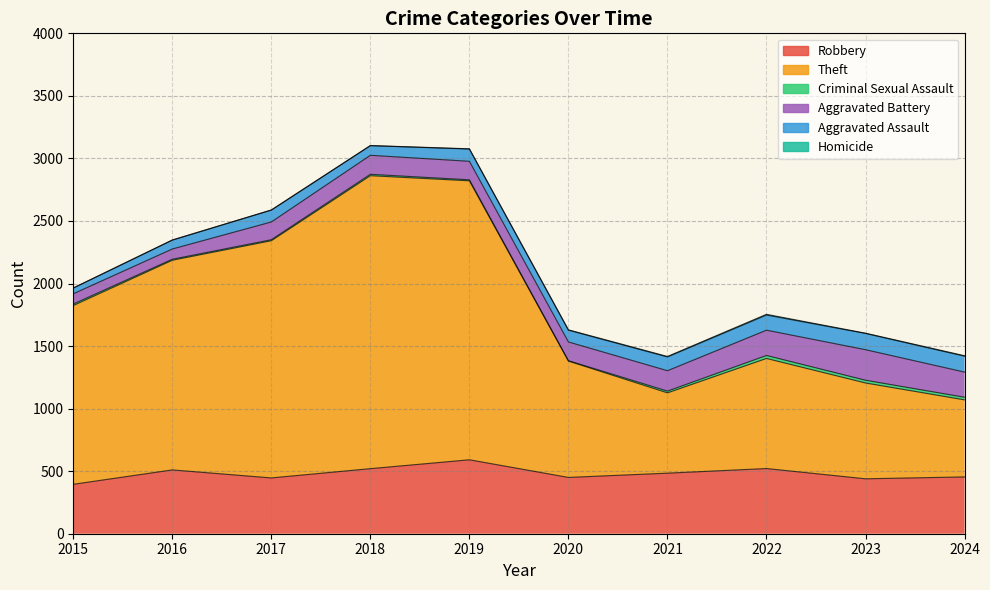

What is the total value across all series at 2016?

2348